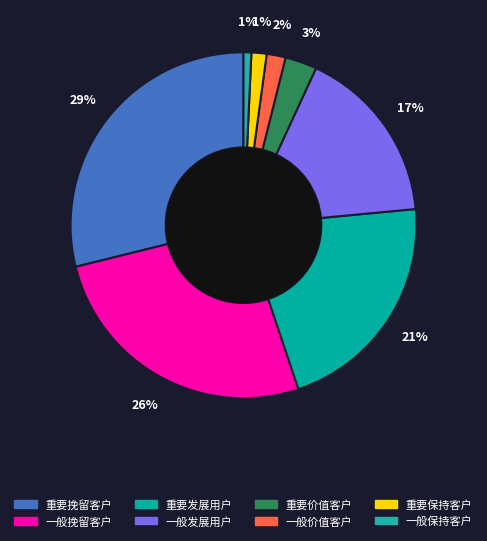

To the nearest percent, what is the combined percentage of 一般发展用户 and 重要价值客户?

20%